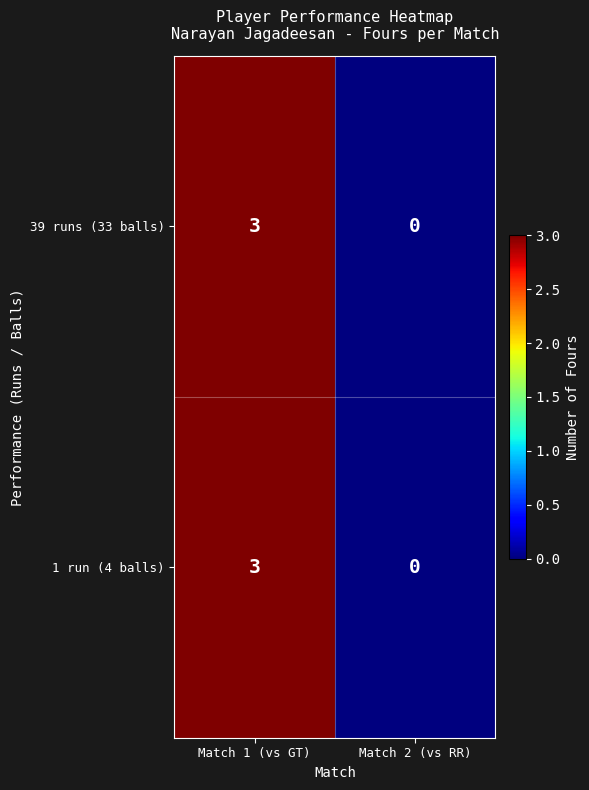

The value of 39 runs (33 balls) at Match 2 (vs RR) is 0. True or false?

True